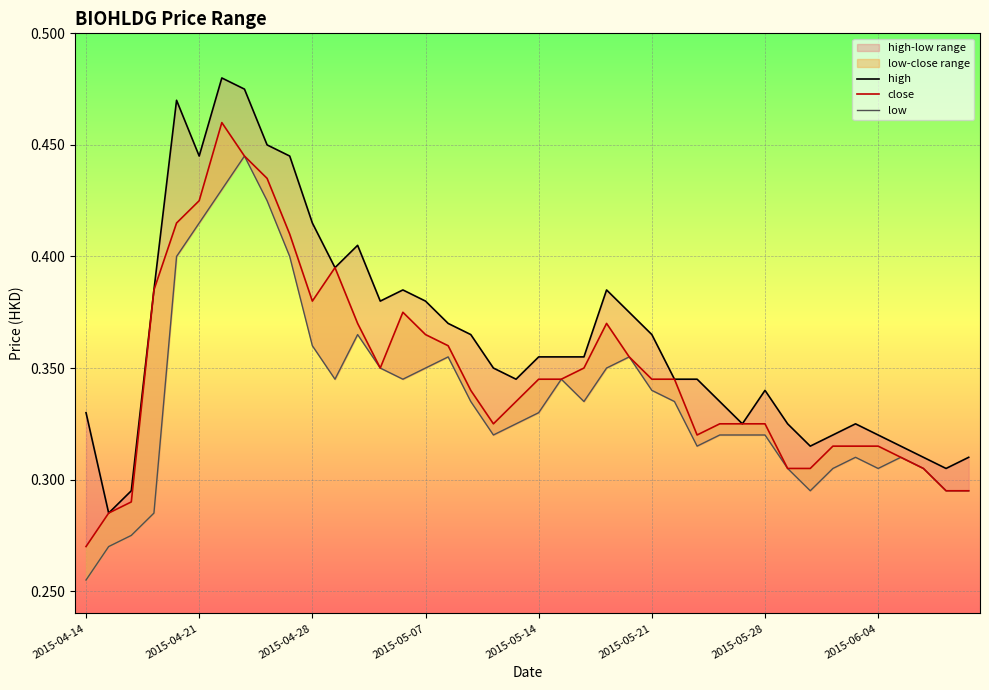

Rank the series by their maximum value, from lowest to highest.

low, close, high